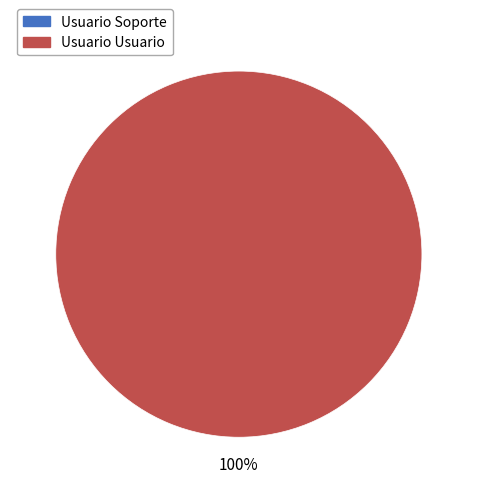

Which slice is the smallest?

Usuario Soporte